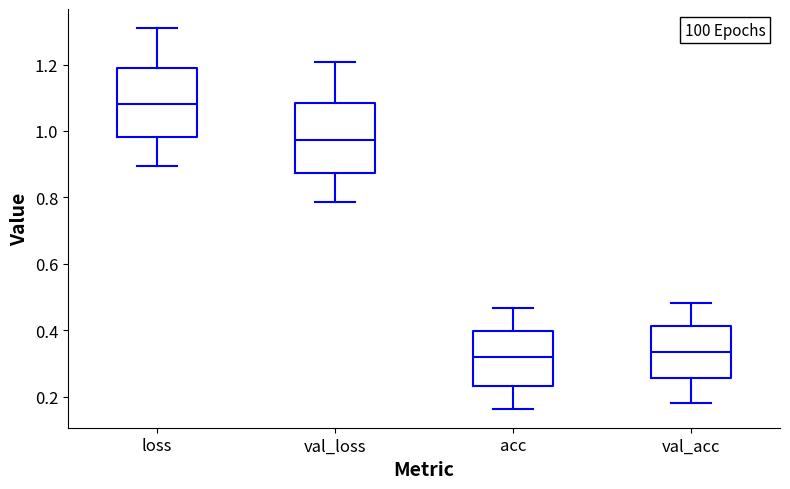

Reading left to right, read every box against the y-axis: the position of its median line, the range the box covers, and the ends of its whiskers. The values are not printed on the chart, so give them approximately, as read against the axis.

loss: median 1.08, box 0.98 to 1.18, whiskers 0.90 to 1.32
val_loss: median 0.98, box 0.88 to 1.08, whiskers 0.78 to 1.20
acc: median 0.32, box 0.24 to 0.40, whiskers 0.16 to 0.46
val_acc: median 0.34, box 0.26 to 0.42, whiskers 0.18 to 0.48